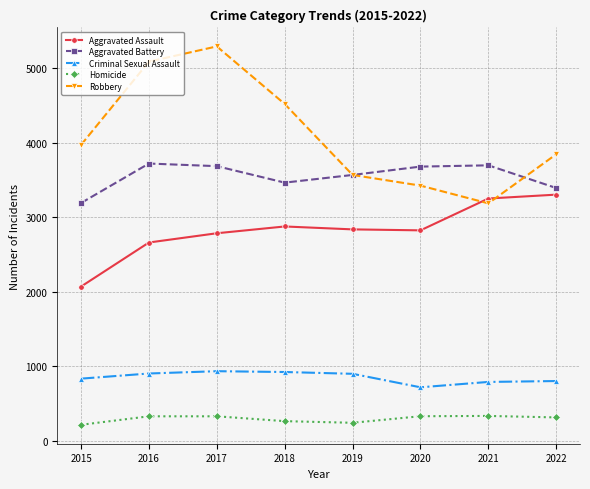

Which series ends up on top after the final intersection of Aggravated Assault and Robbery?

Robbery